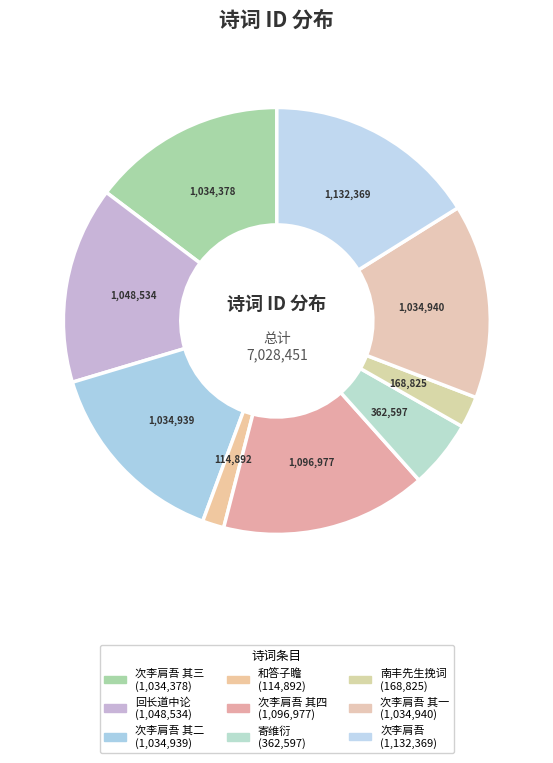

Count the number of slices in the pie.

9